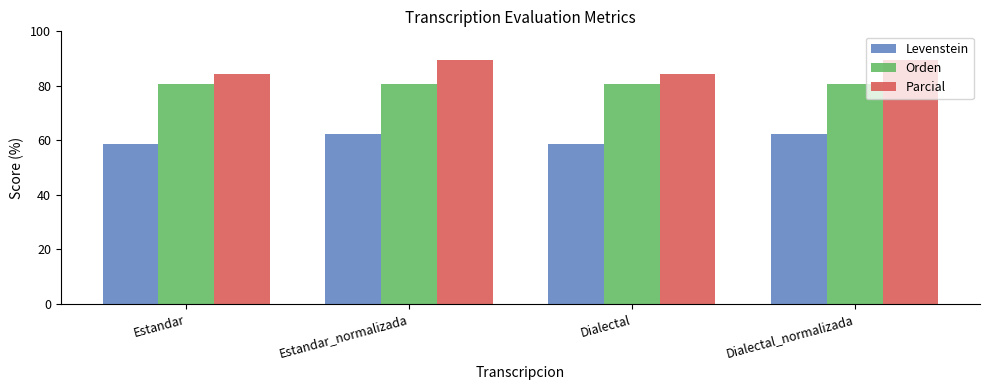

Does the chart contain stacked bars?

No